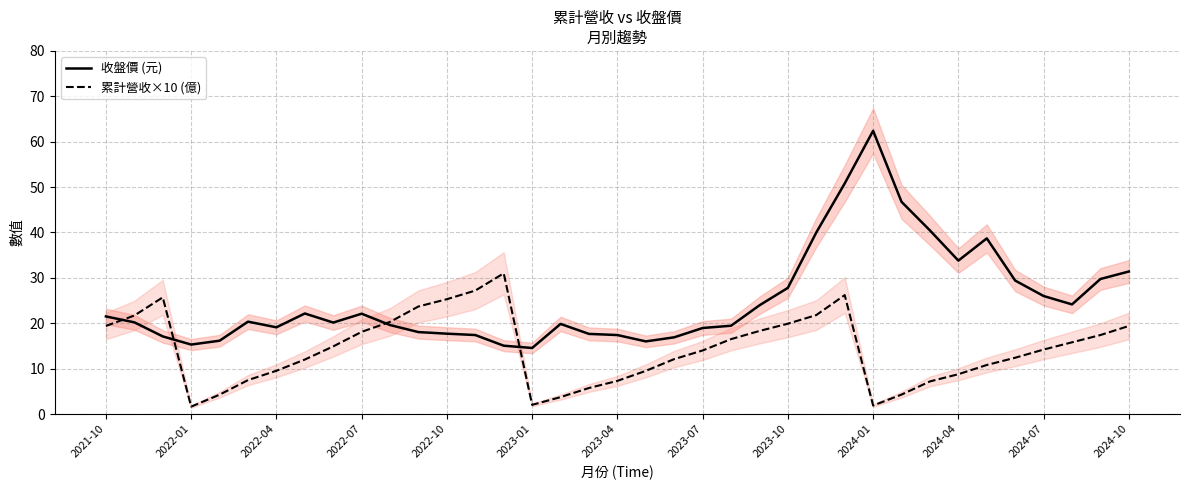

The value of 收盤價 (元) at 29 is 40.5. True or false?

True